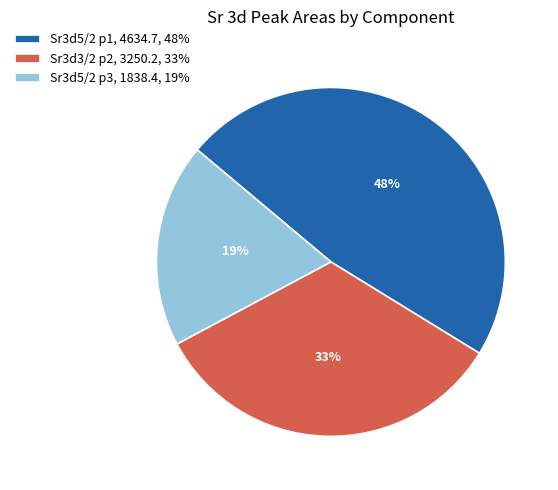

To the nearest percent, what is the combined percentage of Sr3d5/2 p3 and Sr3d3/2 p2?

52%